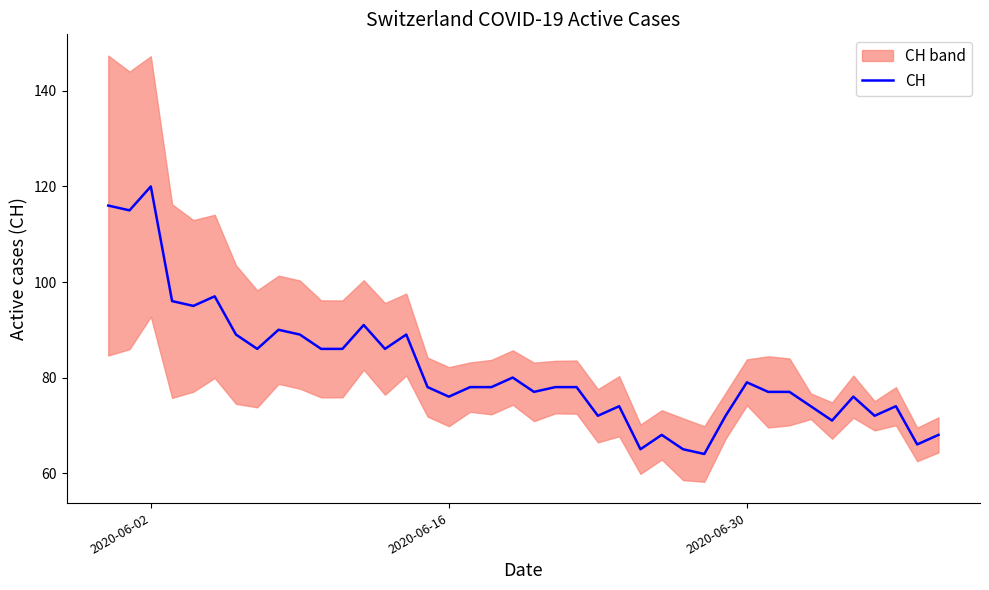

What is the difference between the maximum and minimum values?

56